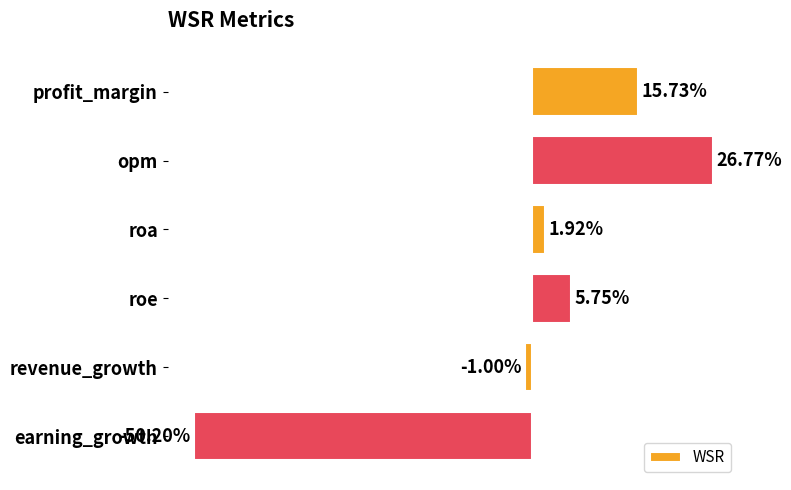

List the labels in order of value, smallest first.

earning_growth, revenue_growth, roa, roe, profit_margin, opm